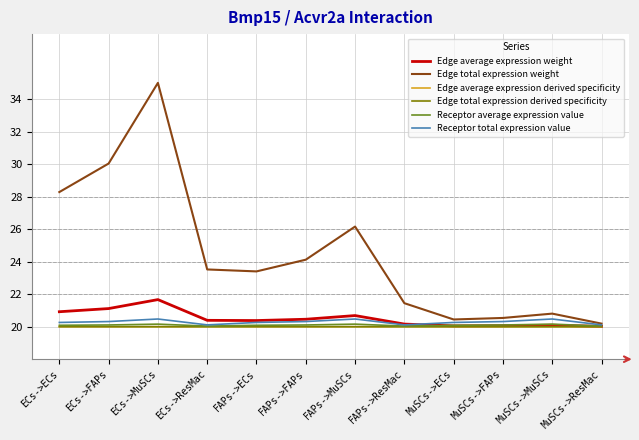

Which series has the largest total across all categories?

Edge total expression weight